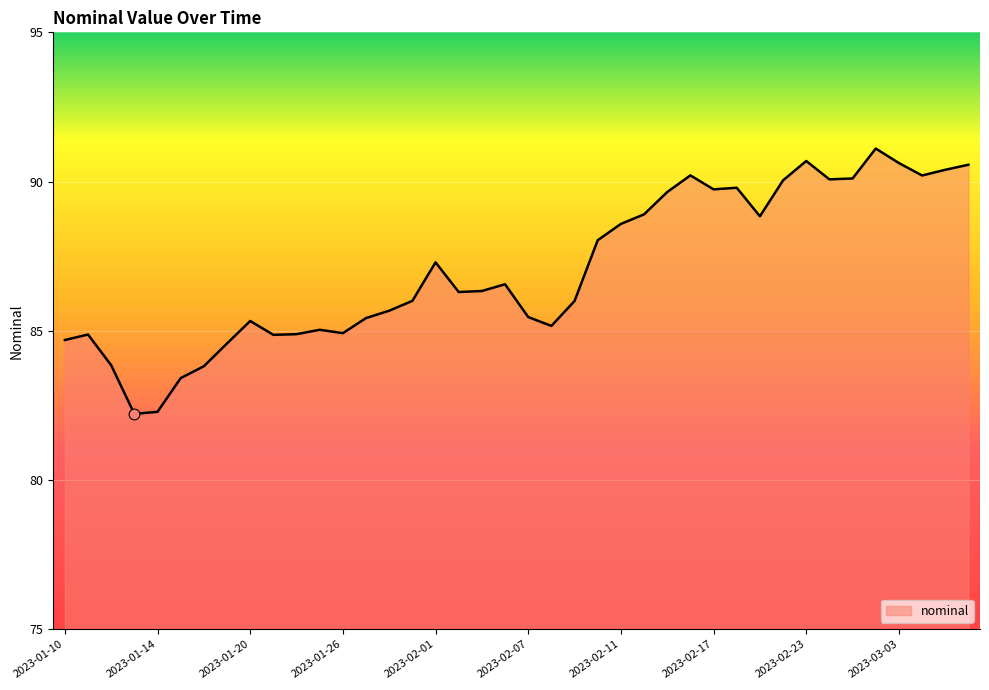

What is the smallest value displayed?

82.2